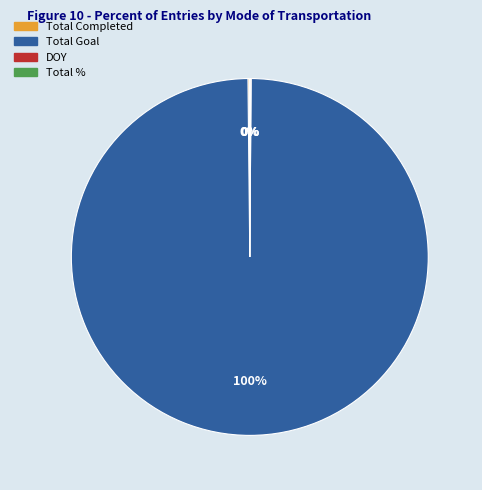

Is it true that Total Goal is 100% of the pie?

True